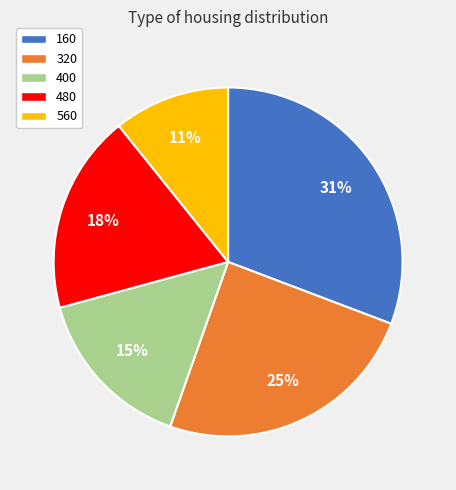

To the nearest percent, what is the average slice percentage?

20%